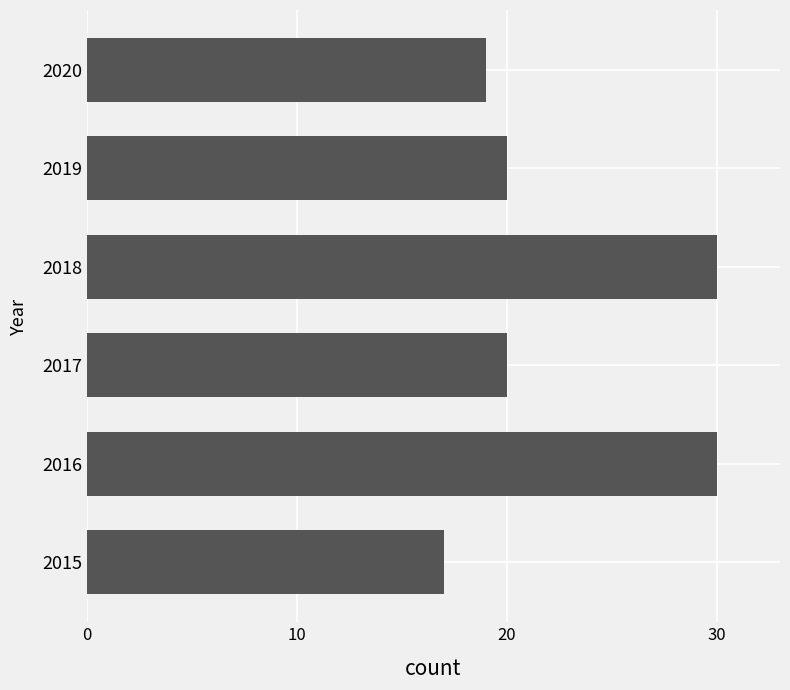

How many categories are shown in the chart?

6